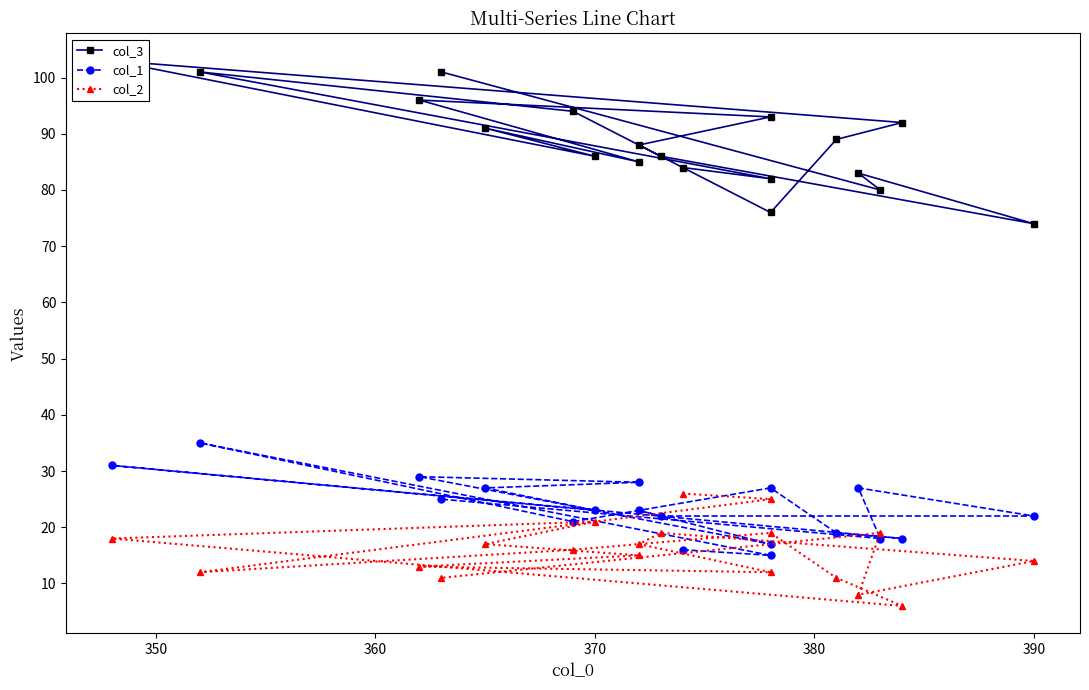

True or false: col_1 has more than 2 interior local peaks.

True